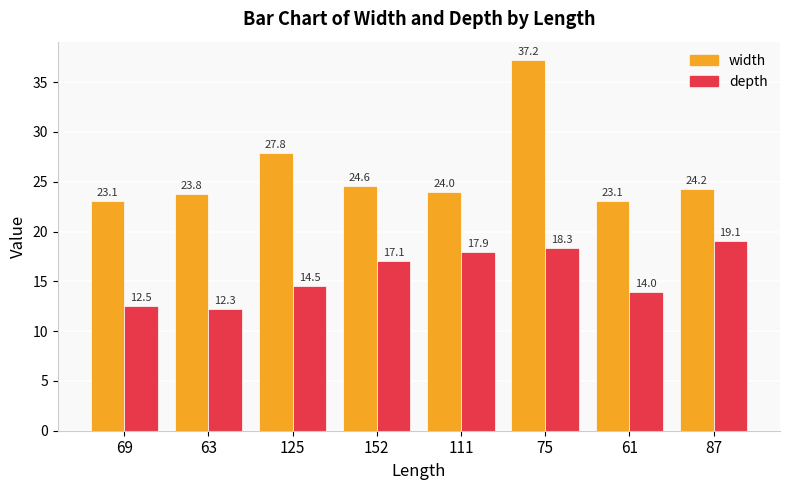

At which label does width reach its minimum?

69